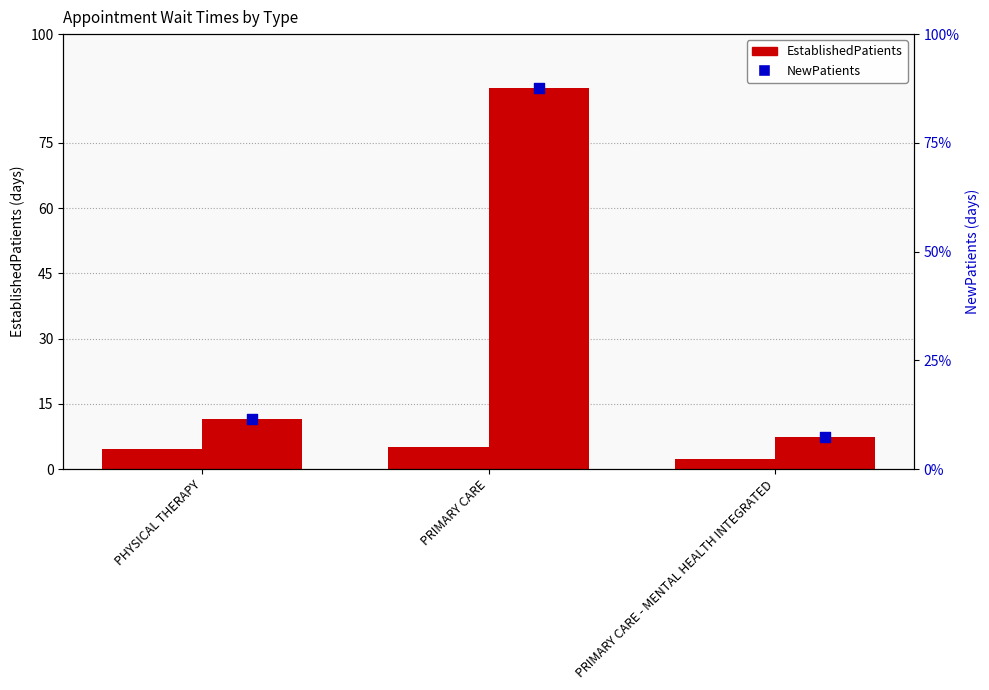

Which series has the largest total across all categories?

NewPatients